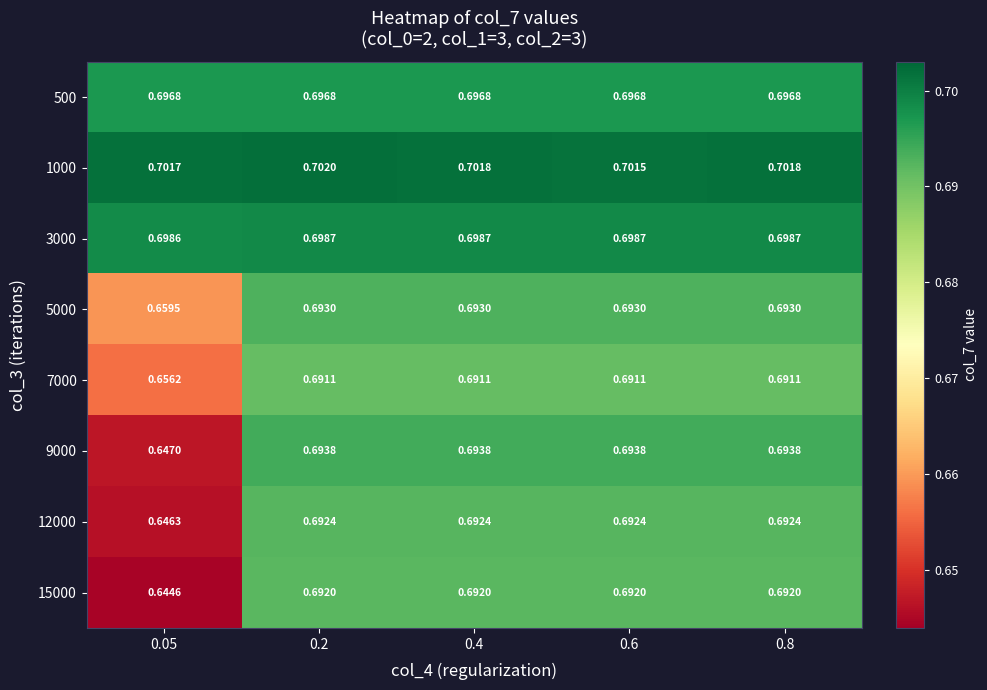

Is the value of 7000 at 0.8 greater than the value of 500 at 0.05?

No